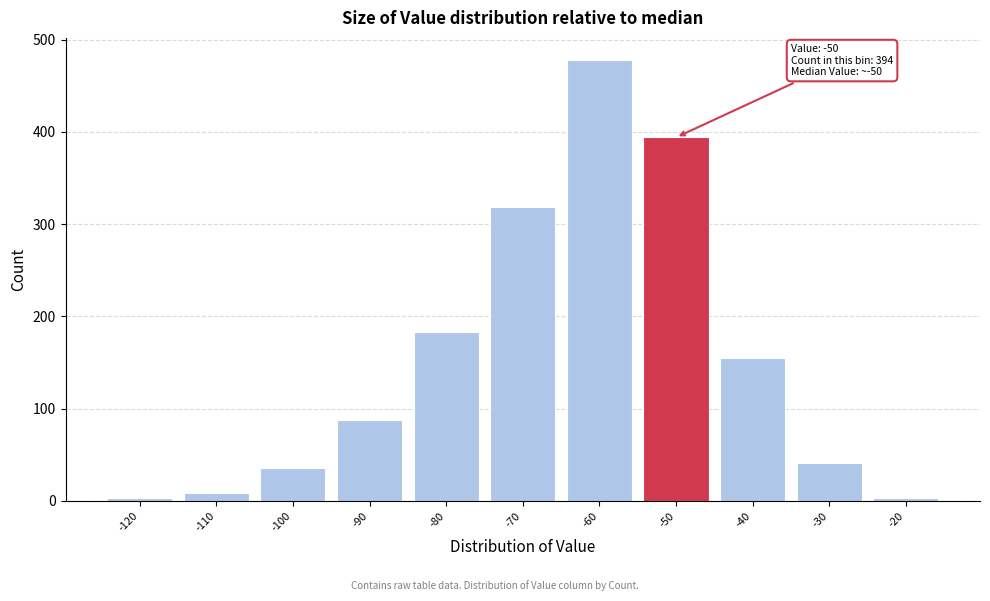

Reading left to right, list all the values displayed in this chart.

-120=3	-110=8	-100=36	-90=88	-80=183	-70=319	-60=478	-50=394	-40=155	-30=41	-20=3